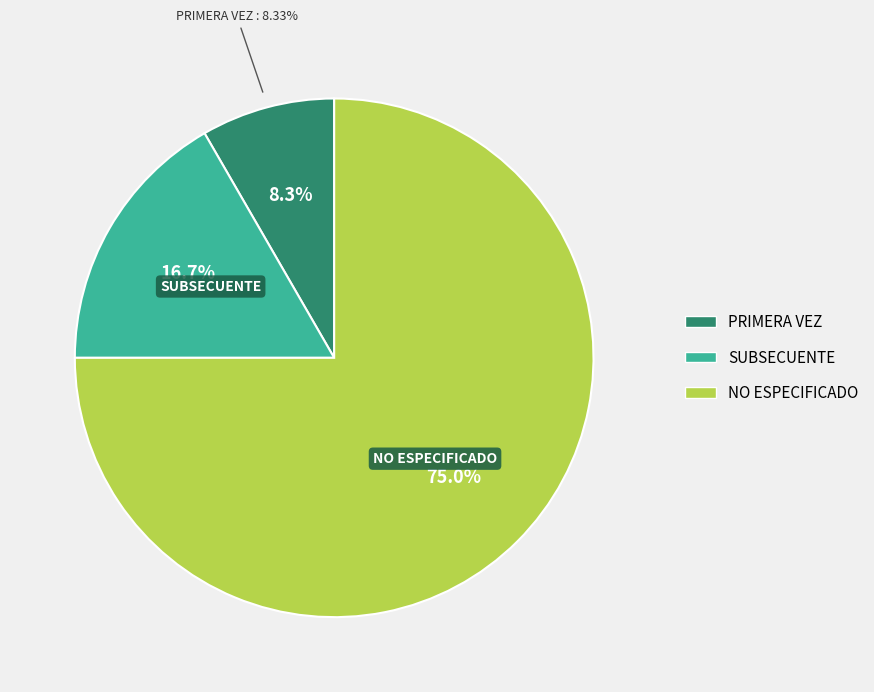

True or false: PRIMERA VEZ accounts for 8% of the total.

True